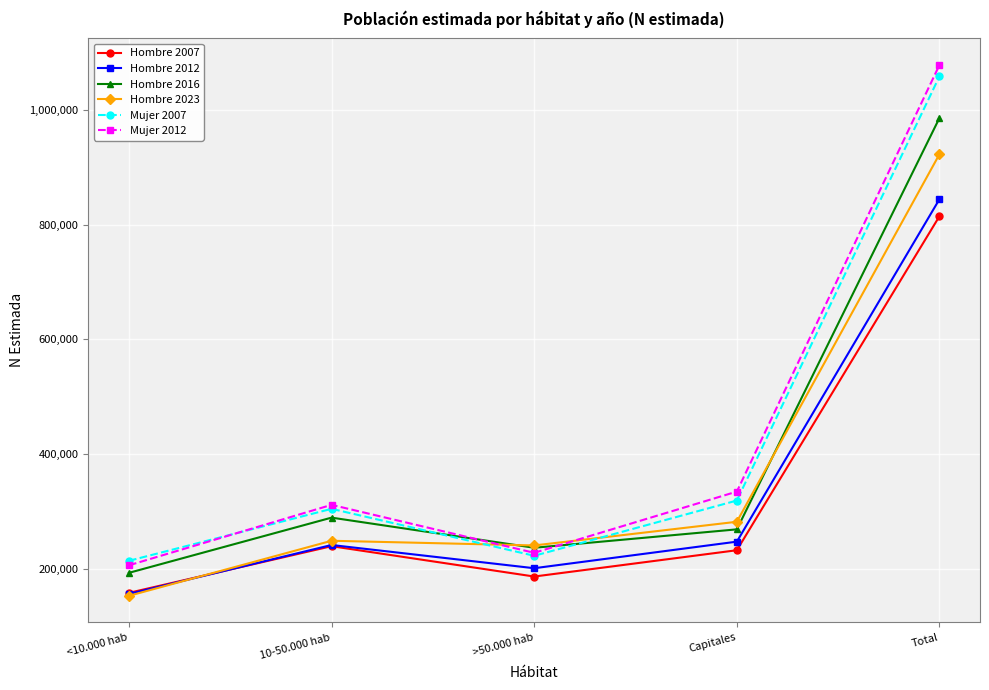

At how many categories does at least one series exceed 948265?

1